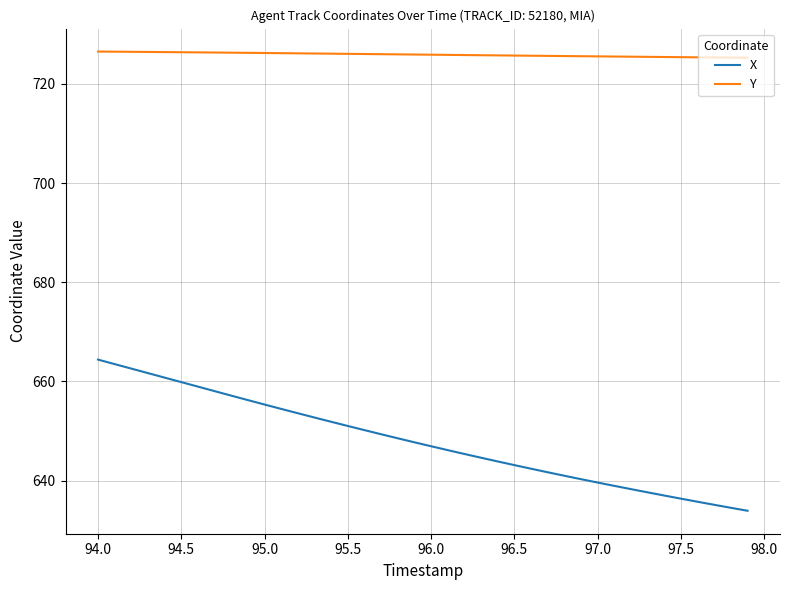

How many distinct data groups are displayed?

2